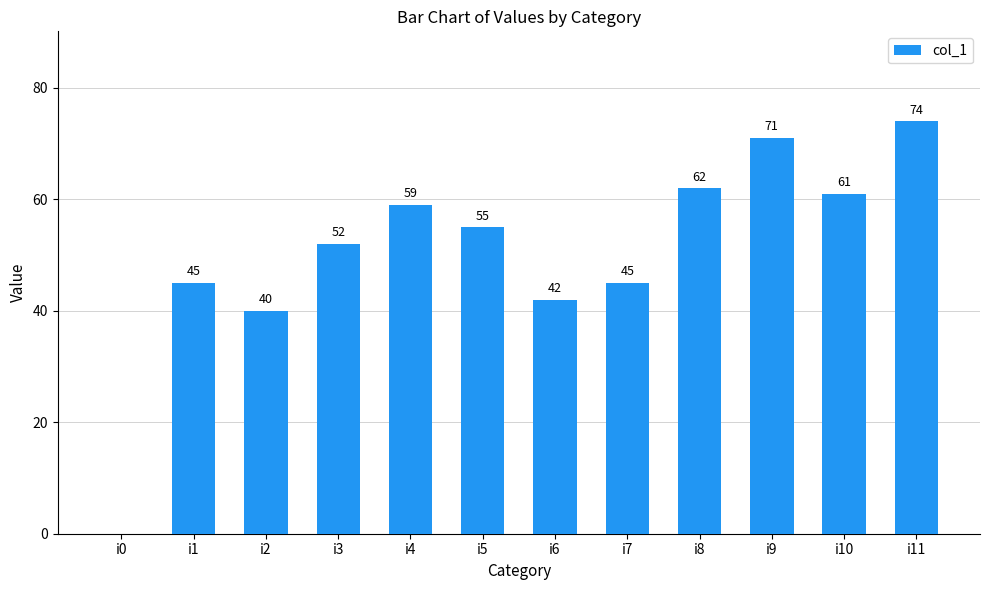

Is it true that the value at i11 is 130?

False